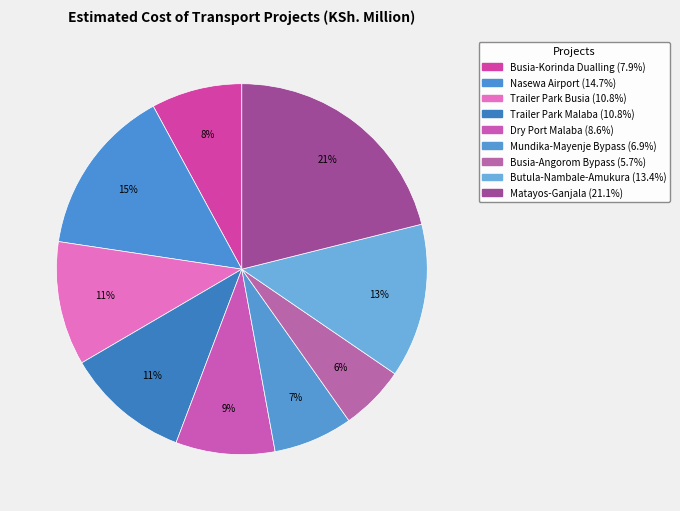

To the nearest percent, what percentage of the pie is Dry Port Malaba?

9%